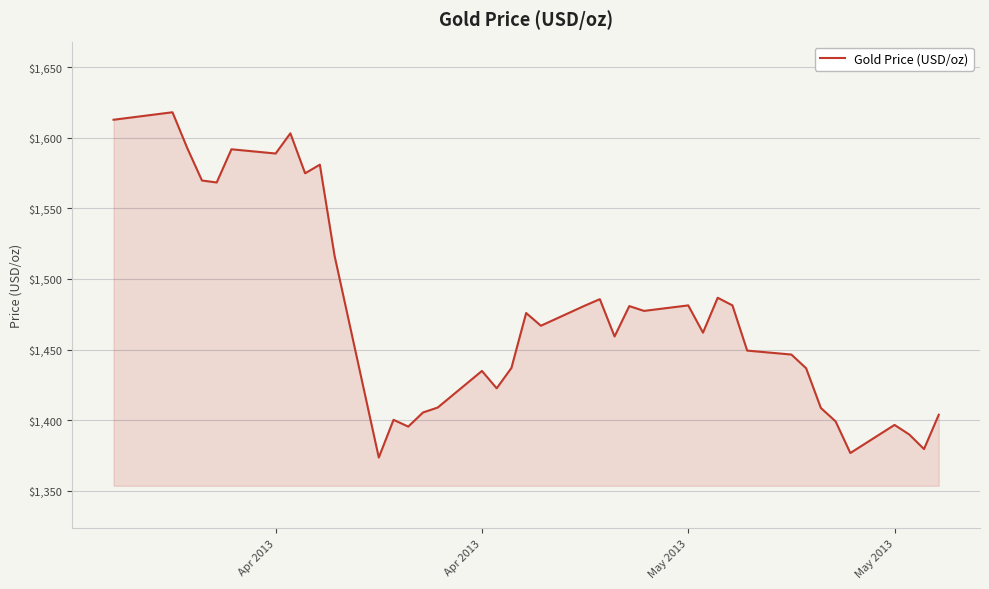

How many lines are shown in the chart?

1